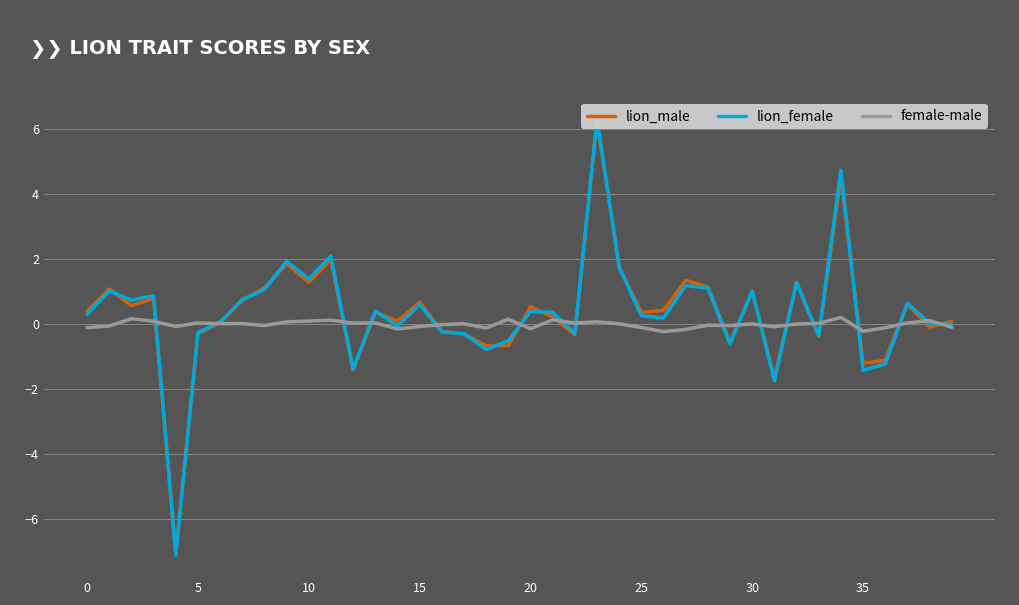

What is the lowest value of the lion_male series?

-7.0